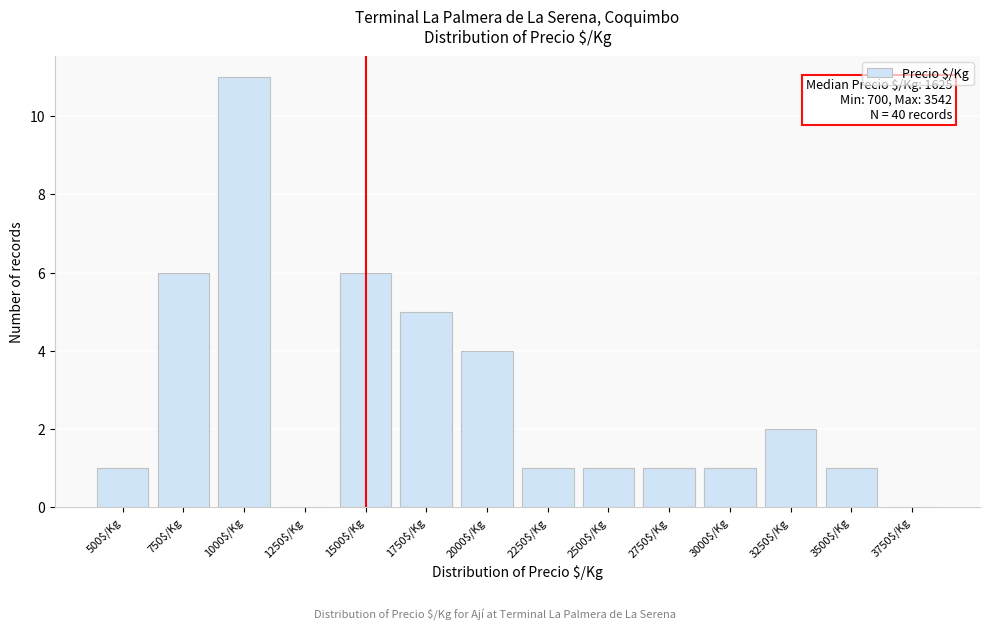

The value at 750$/Kg is 6. True or false?

True